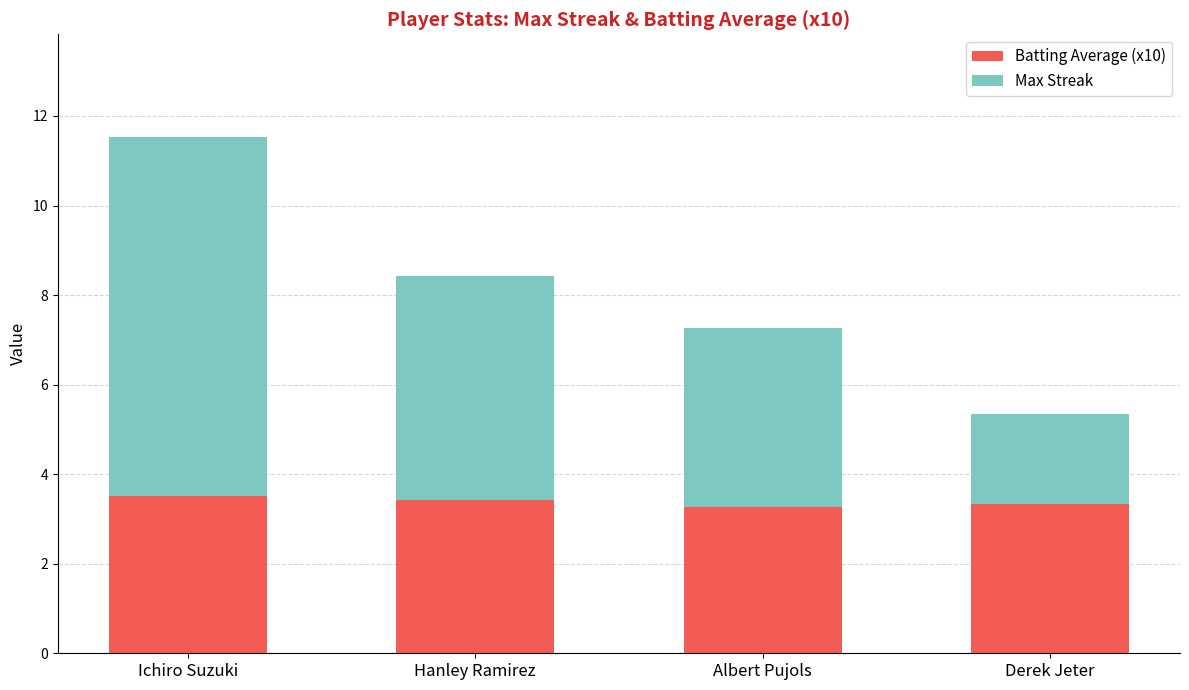

What is the sum of the Batting Average (x10) values at Derek Jeter and Albert Pujols?

6.6